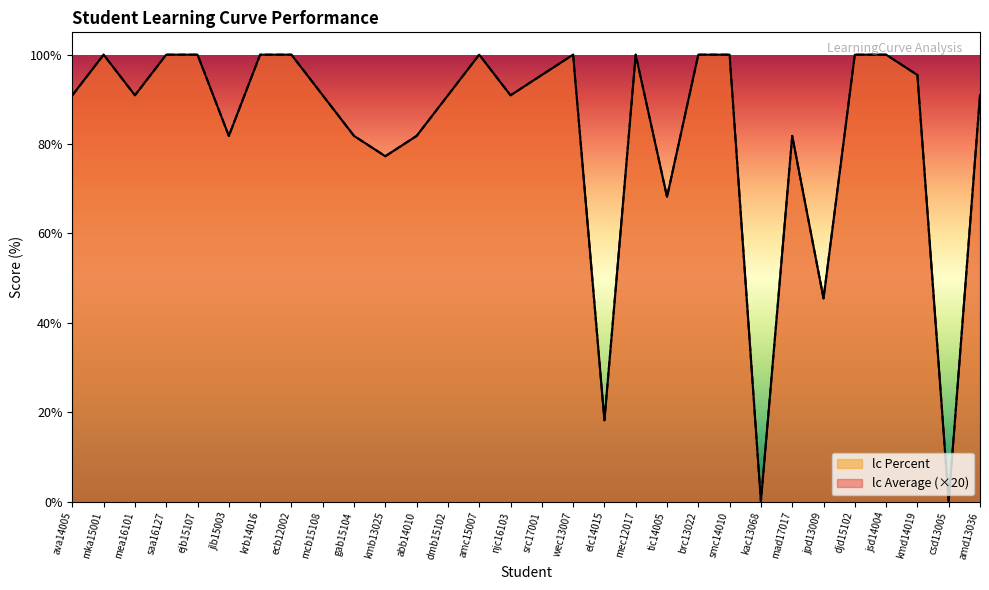

What is the value of the lc Average point at the 14th from the left?

100.0